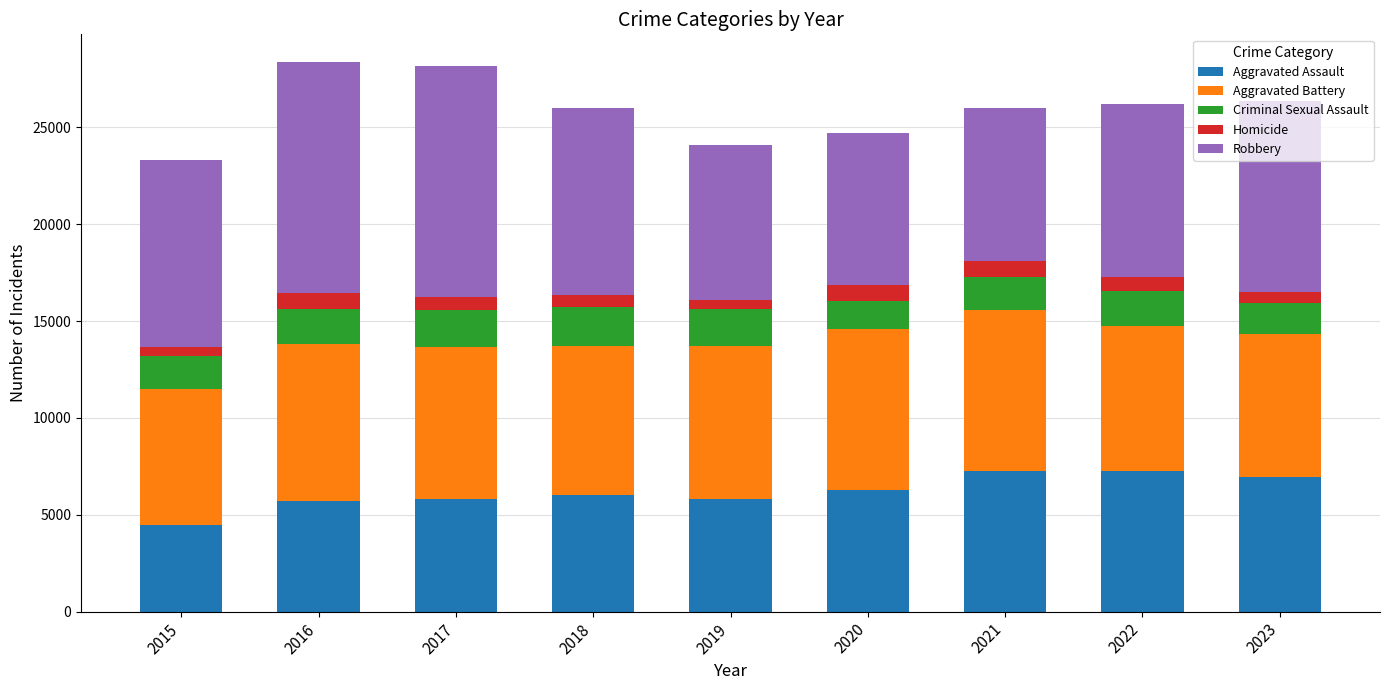

The Aggravated Assault series shows 4480 at 2015. True or false?

True